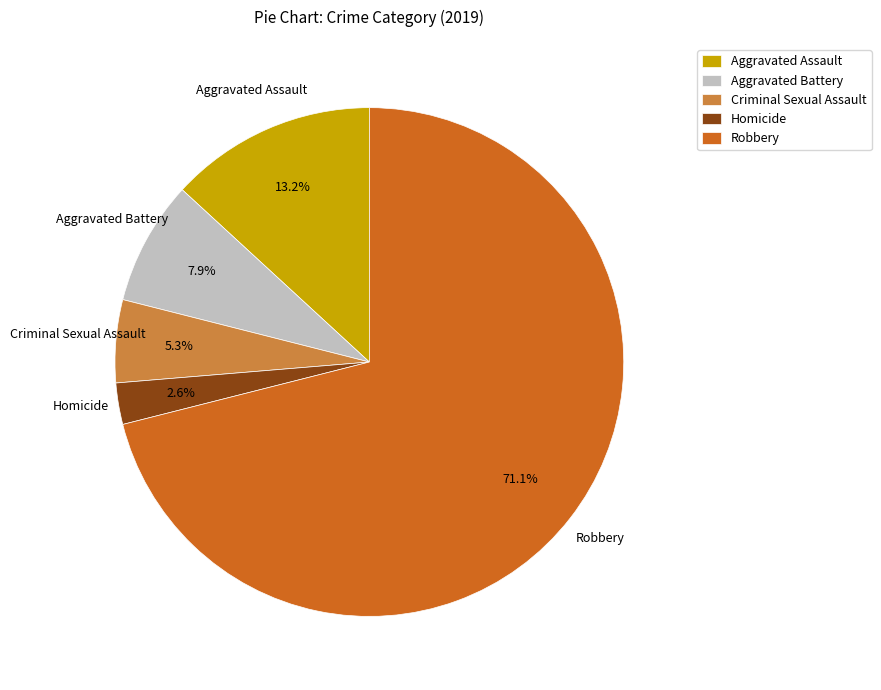

Count the number of slices in the pie.

5